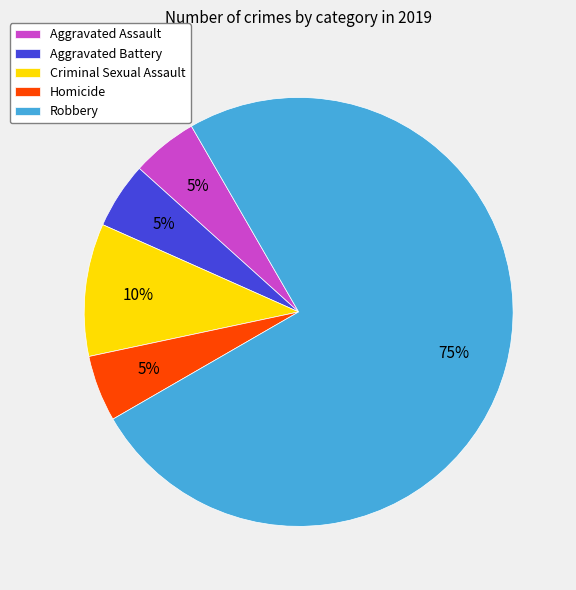

Between Homicide and Criminal Sexual Assault, which is larger?

Criminal Sexual Assault